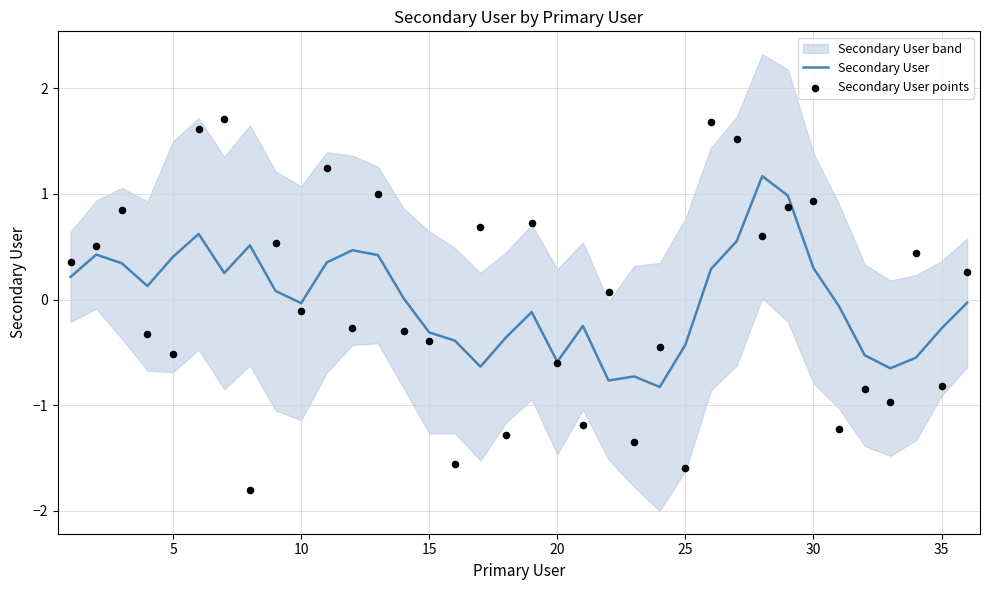

True or false: Secondary User has a value of 0.3 at 30.

True